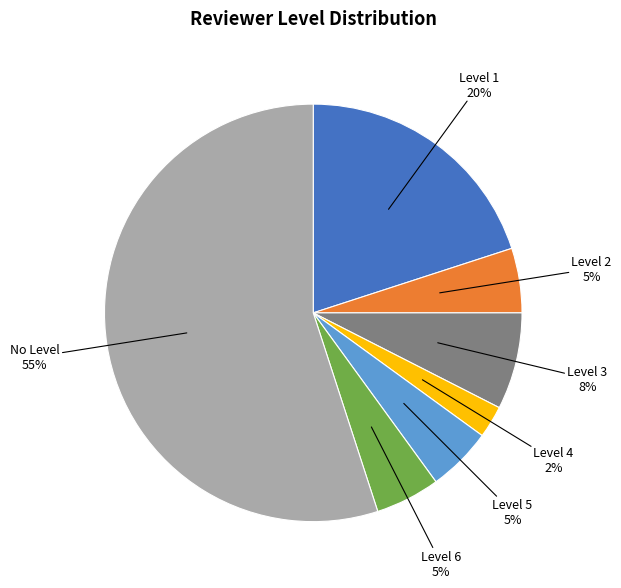

To the nearest percent, what percentage of the pie is Level 1?

20%